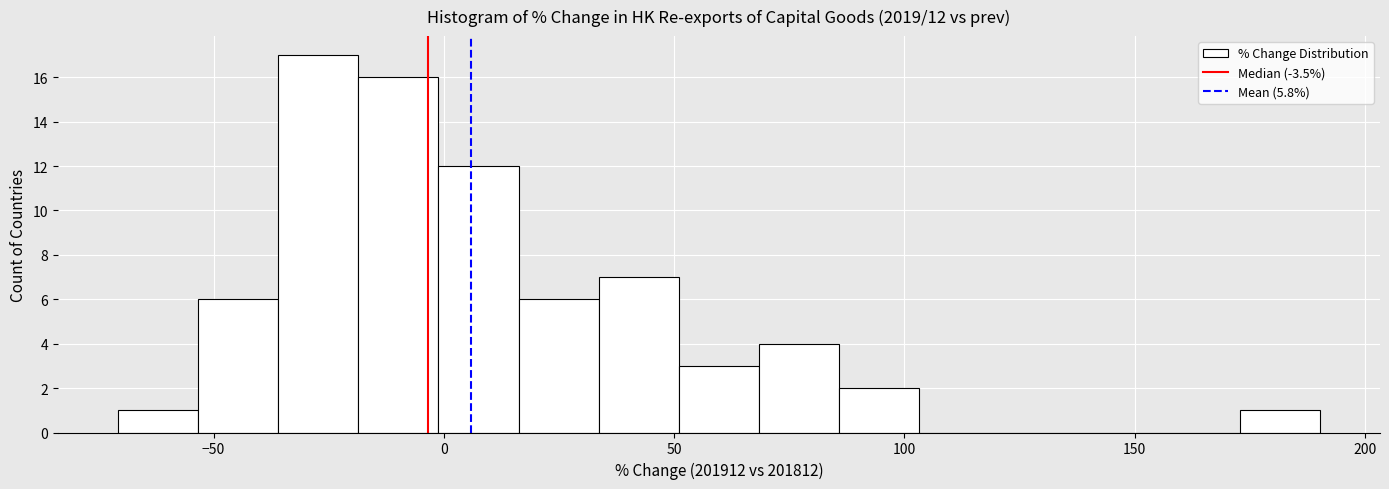

Around what value on the x-axis is the tallest bar? Give the approximate position of its centre, as read against the axis.

-25